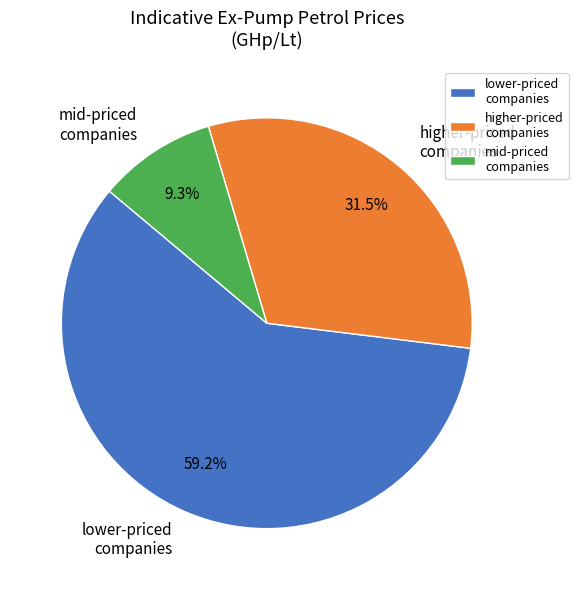

Is there a majority slice in this chart?

Yes